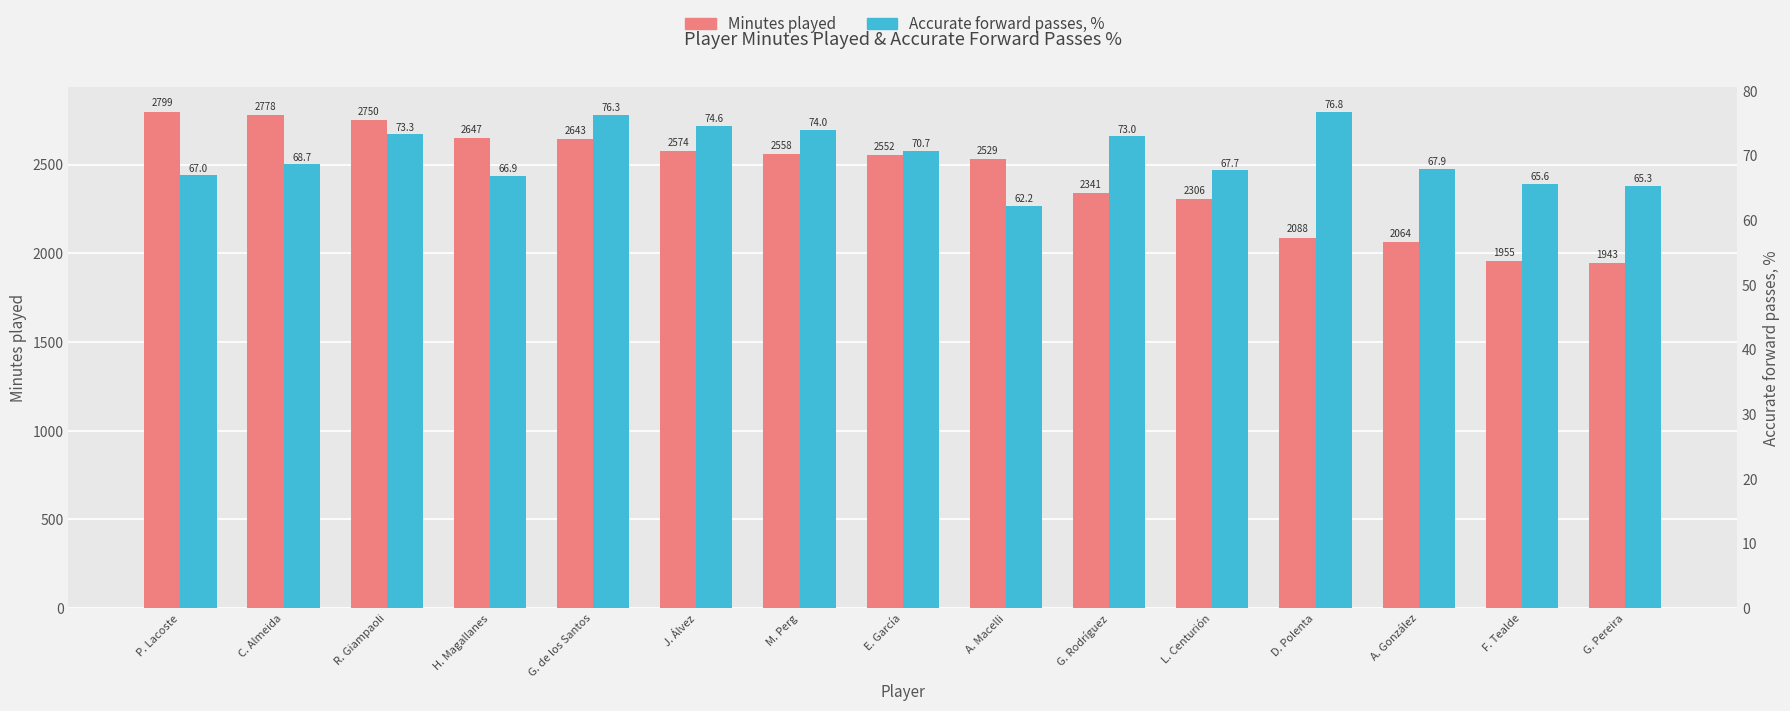

List the series in order of their overall mean, highest first.

Minutes played, Accurate forward passes, %